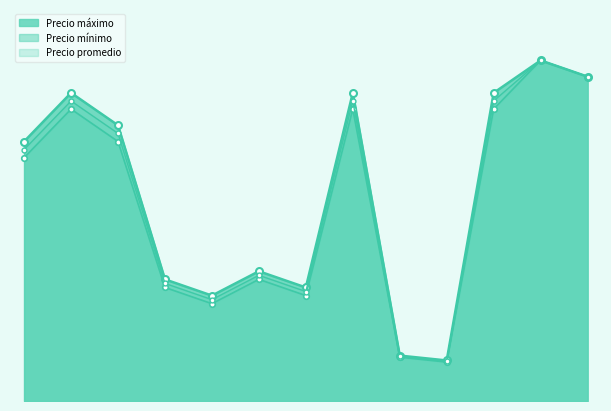

What are all the series names shown in the legend?

Precio máximo, Precio mínimo, Precio promedio